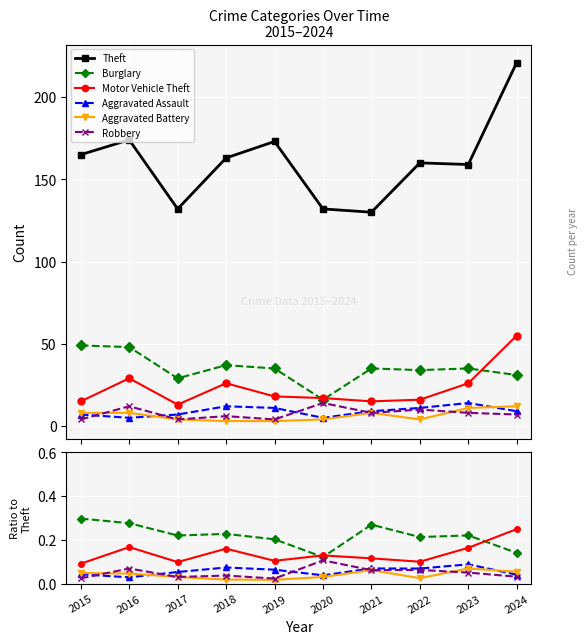

At which category does Robbery reach its first local peak?

2016